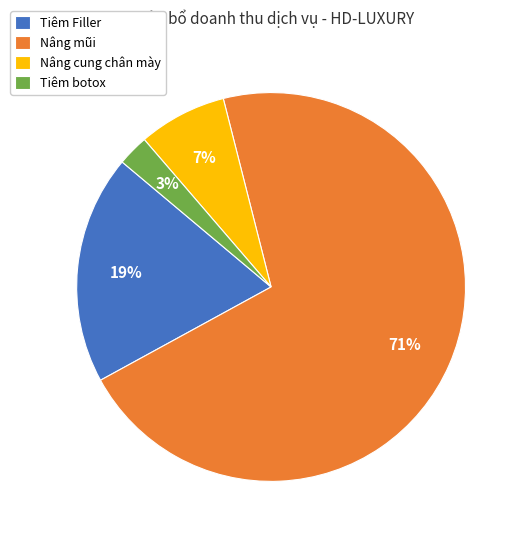

Which category accounts for the majority?

Nâng mũi